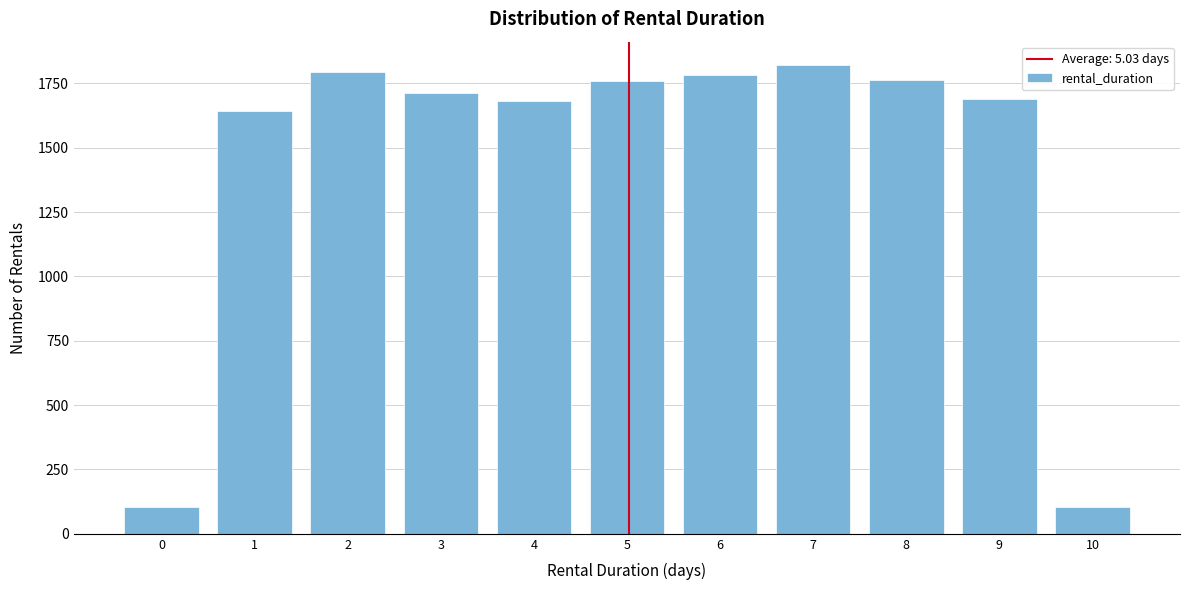

What is the greatest value displayed?

1821